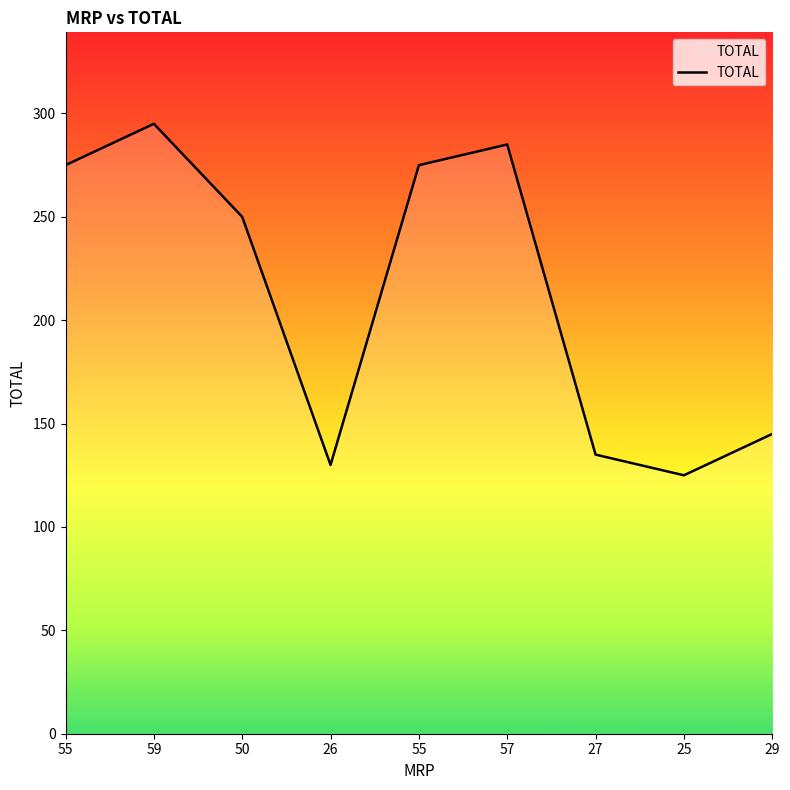

Does the chart display data point markers on the line(s)?

No